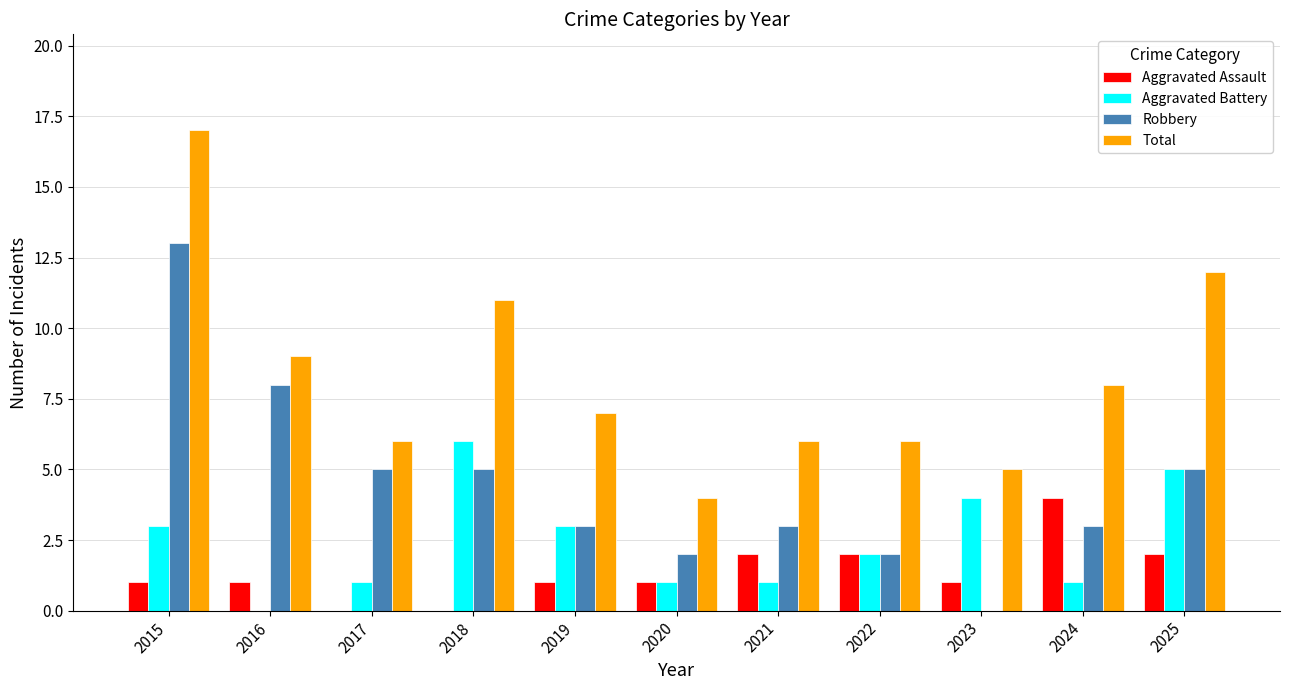

Is it true that Aggravated Battery equals 4 at 2023?

True